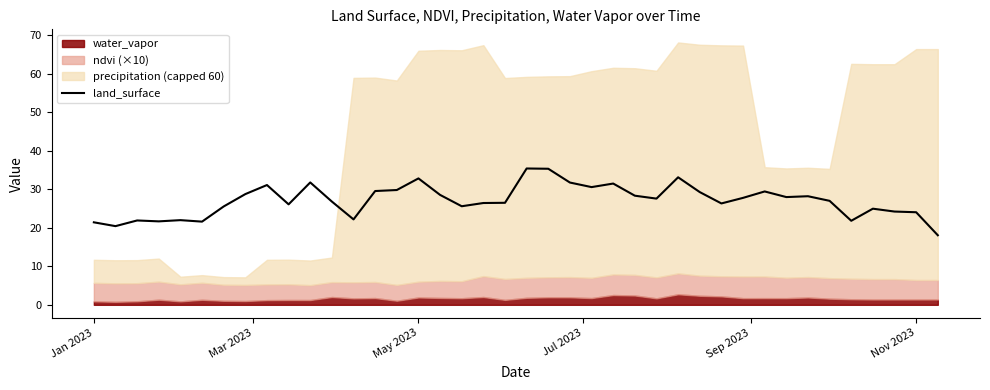

What is the minimum value for land_surface?

18.1